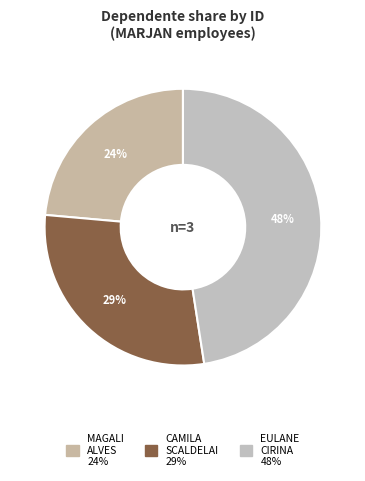

Count the number of slices in the pie.

3